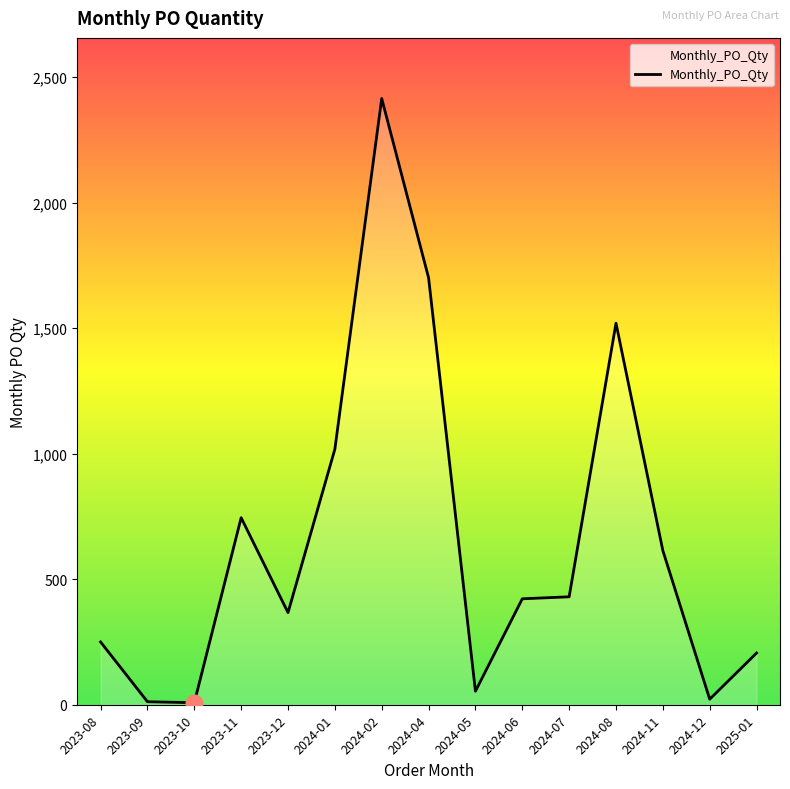

The chart shows a value of 1701 at 2024-04. True or false?

True